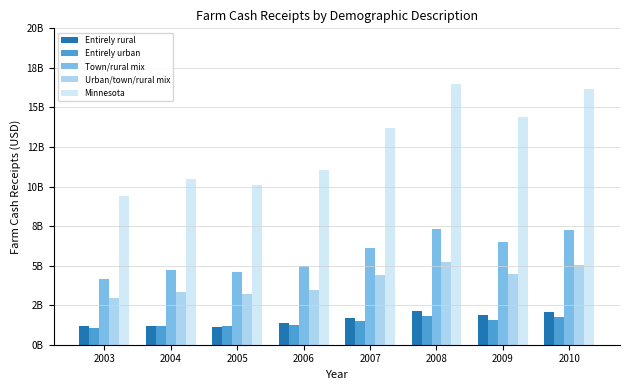

At which category is the sum across all series the highest?

2008